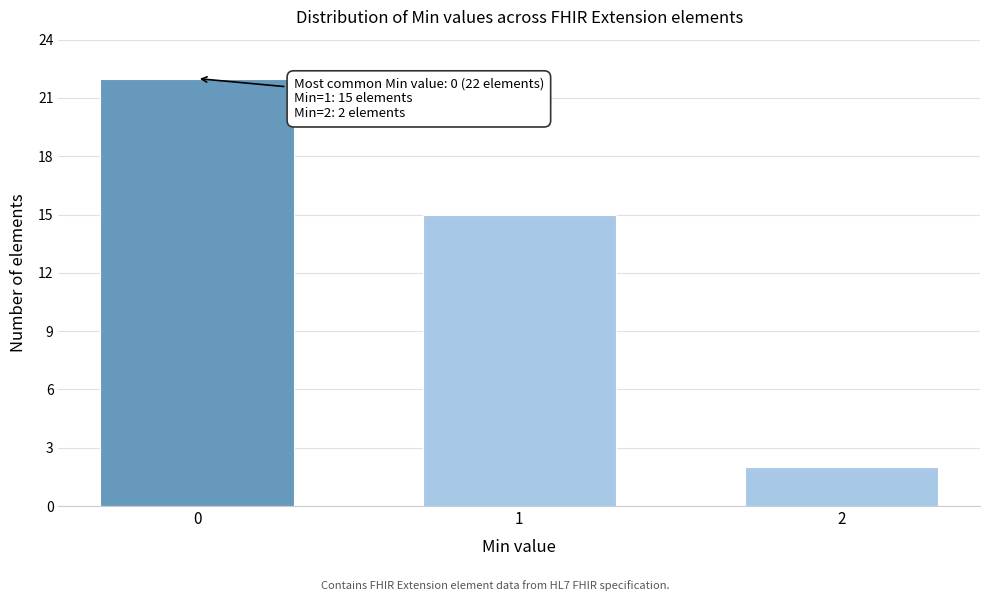

Reading left to right, list all the values displayed in this chart.

0=22	1=15	2=2